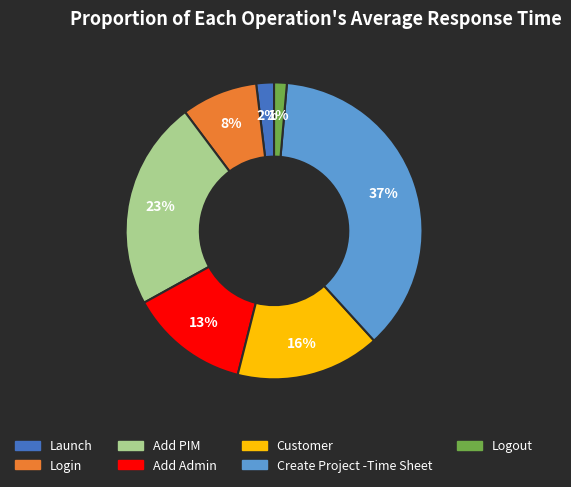

Count the number of slices in the pie.

7